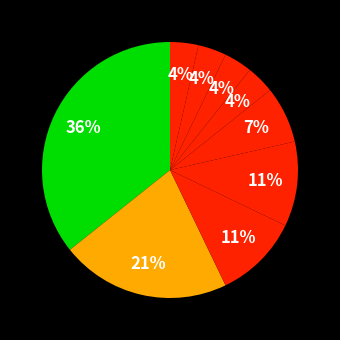

Which category has the smallest portion of the pie?

5